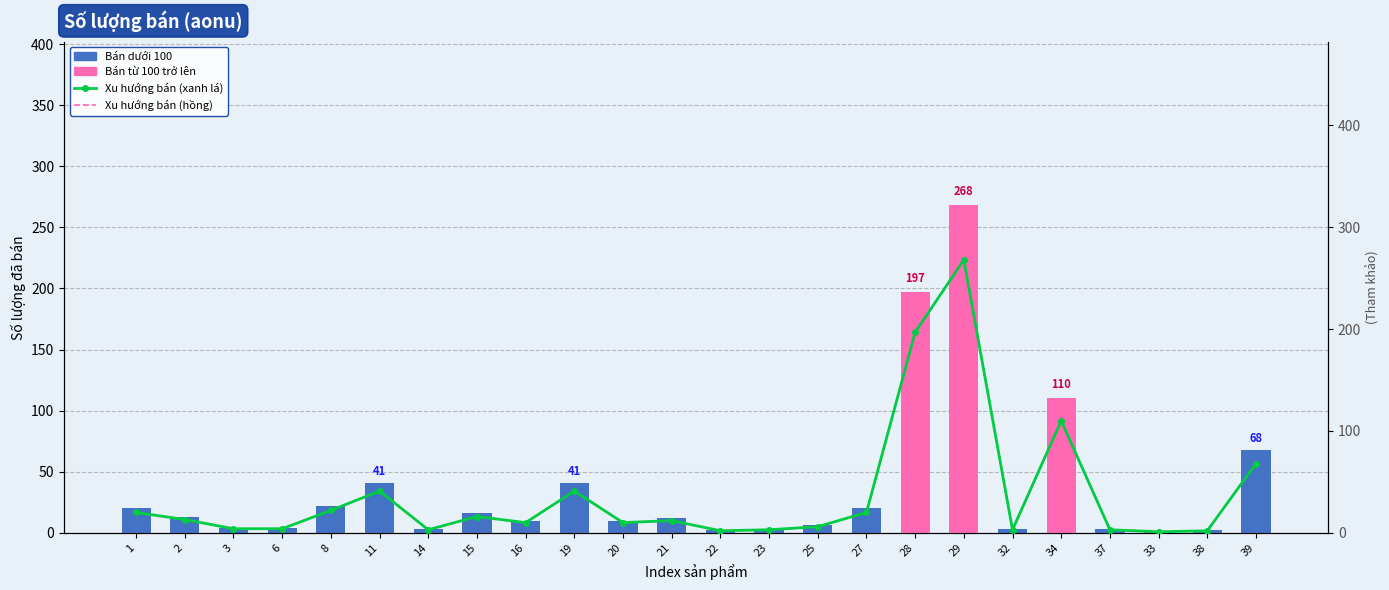

Count the number of data series in this chart.

3